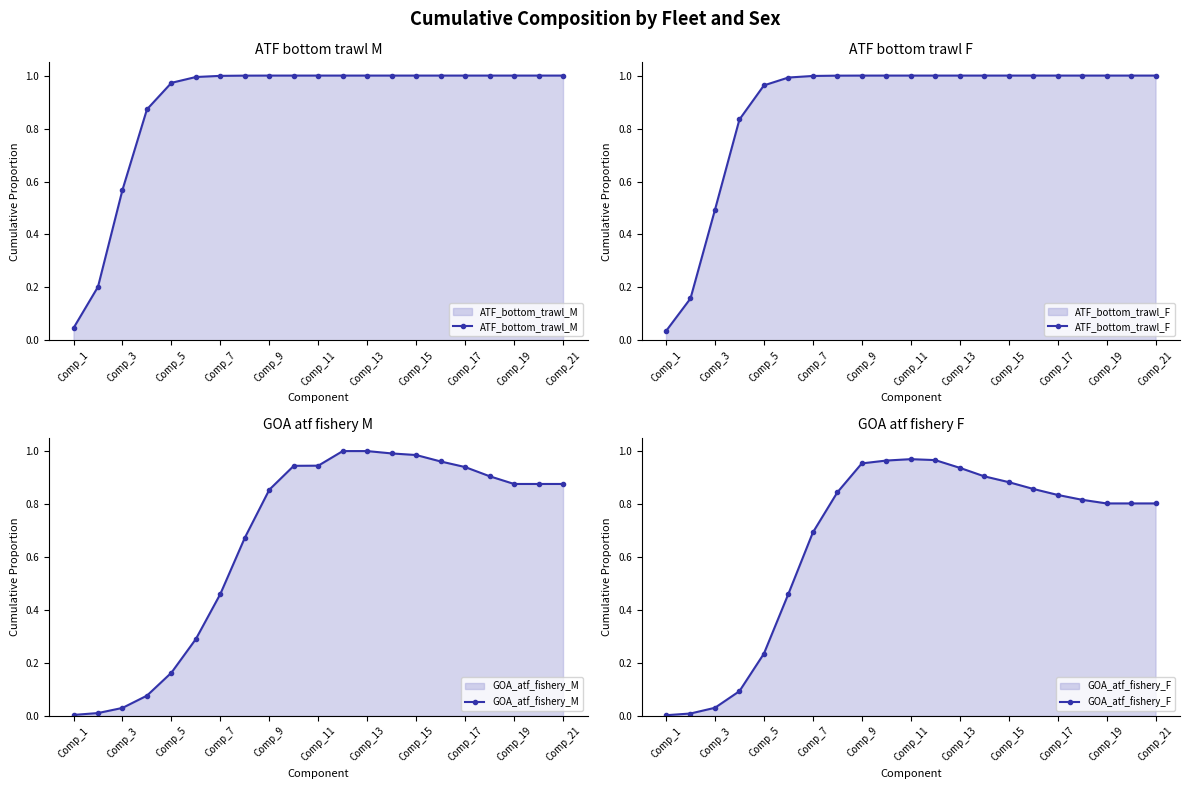

How many categories are shown in the chart?

21